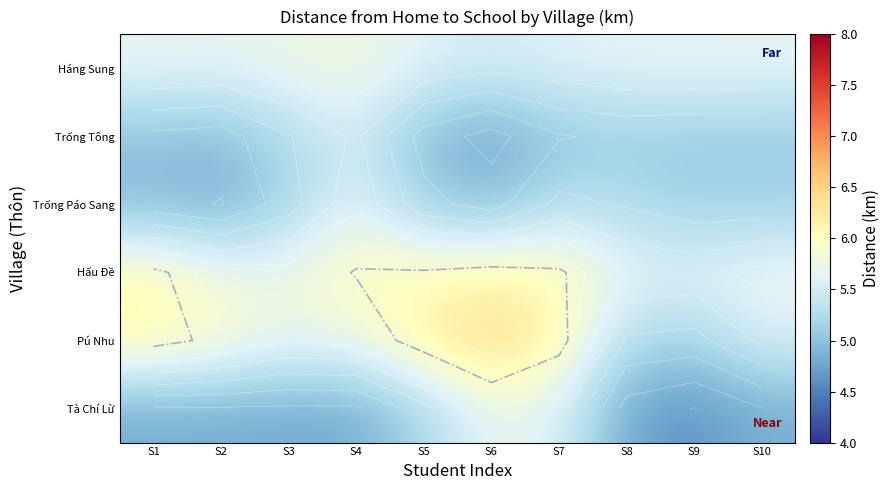

What is the approximate value of Pú Nhu at S1?

6.1